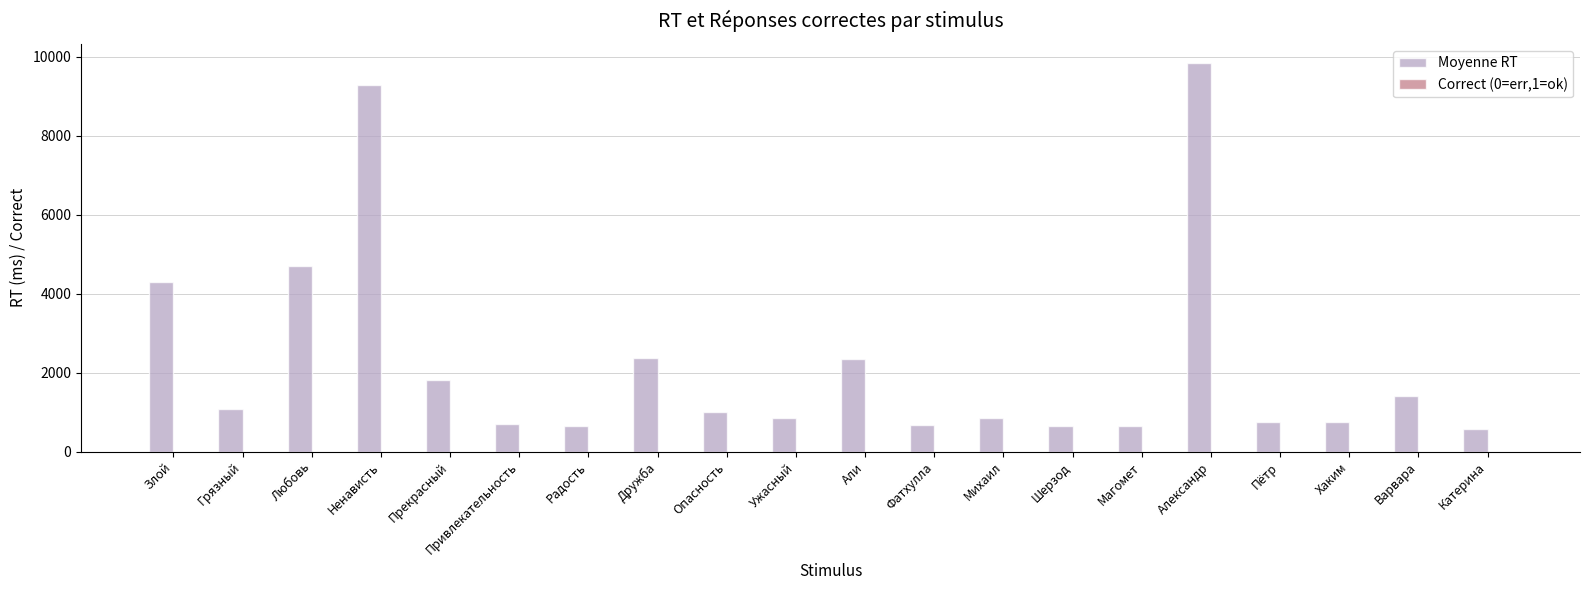

The Moyenne RT series shows 581 at Катерина. True or false?

True